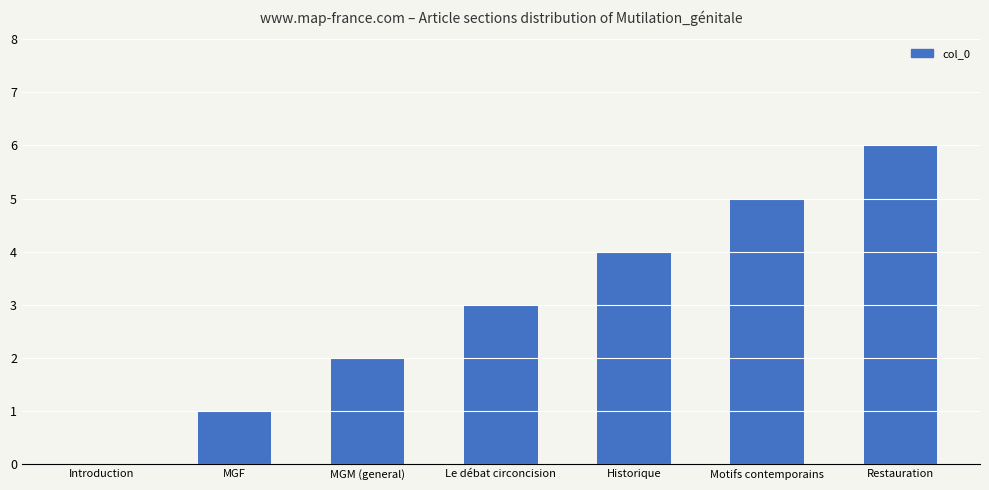

Count the number of data series in this chart.

1